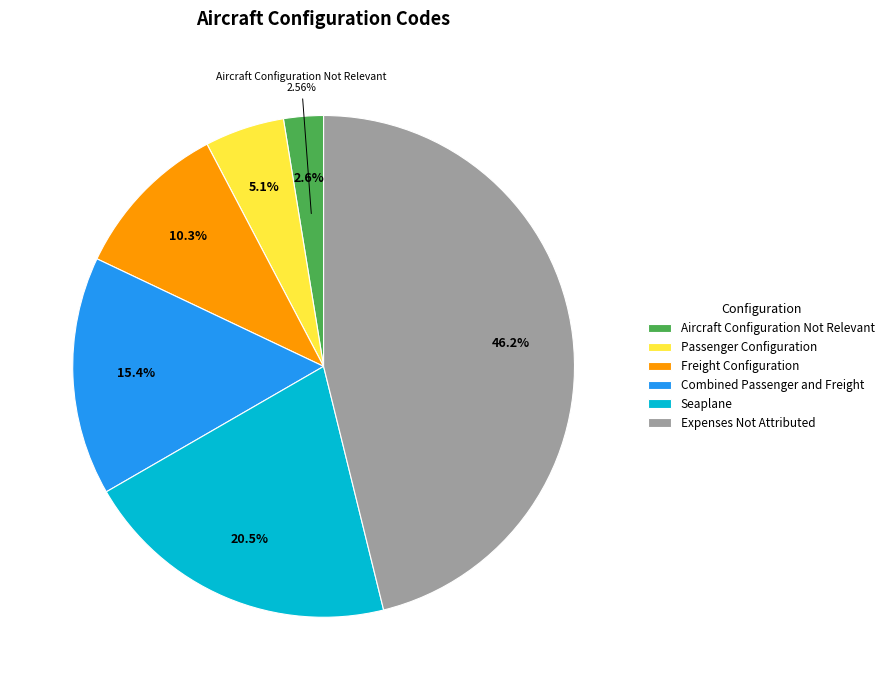

Rank the categories by value from highest to lowest.

Expenses Not Attributed, Seaplane, Combined Passenger and Freight, Freight Configuration, Passenger Configuration, Aircraft Configuration Not Relevant